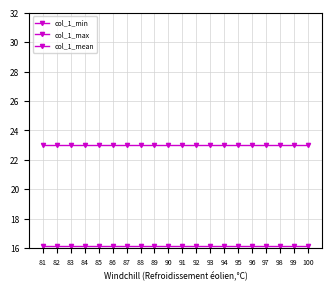

Which label corresponds to the smallest value in the chart?

81